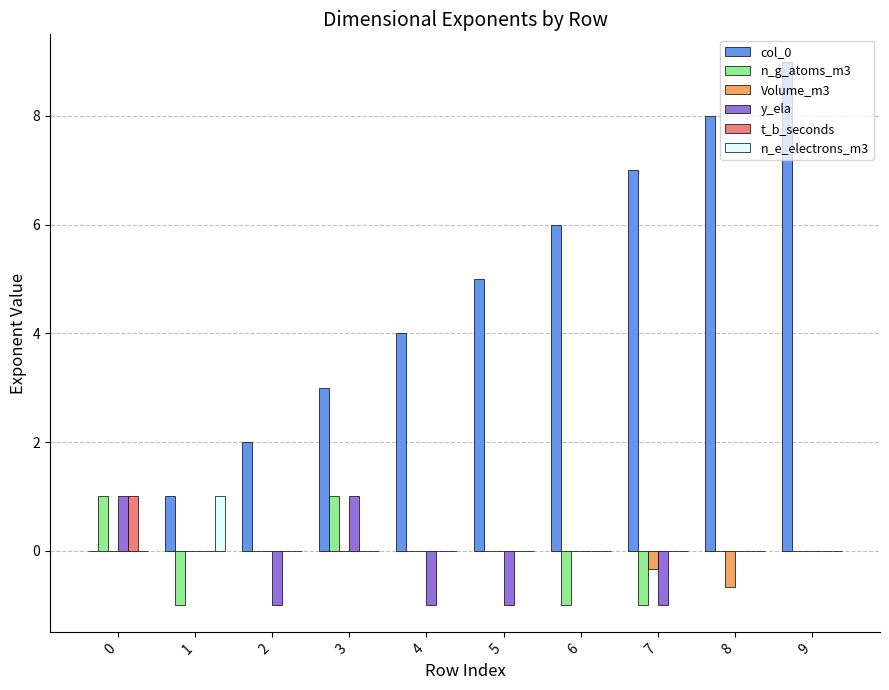

Between 0 and 4, which series saw the biggest shift?

col_0